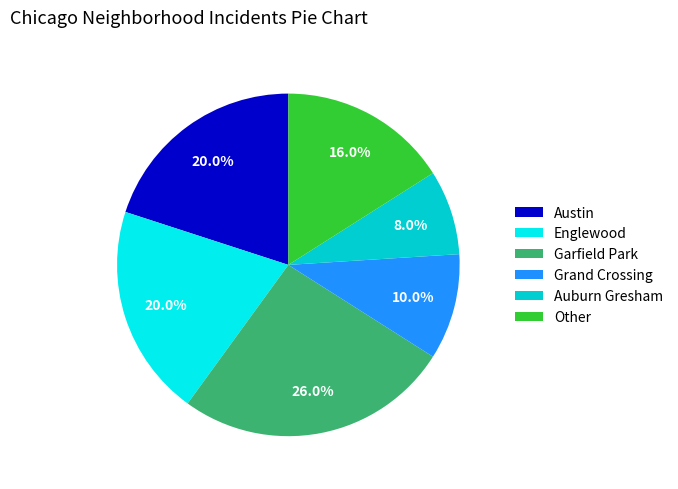

What is the largest slice in the pie chart?

Garfield Park